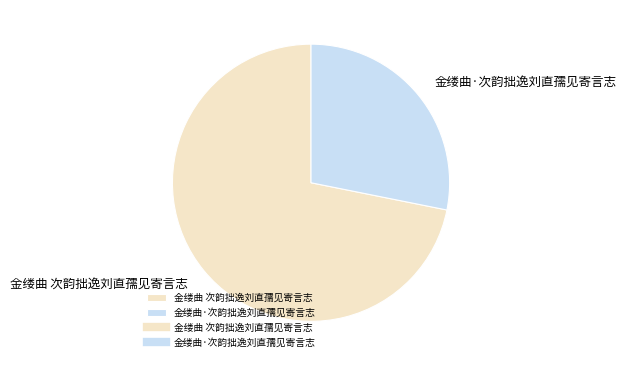

Does 金缕曲 次韵拙逸刘直孺见寄言志 account for over 50% of the chart?

Yes